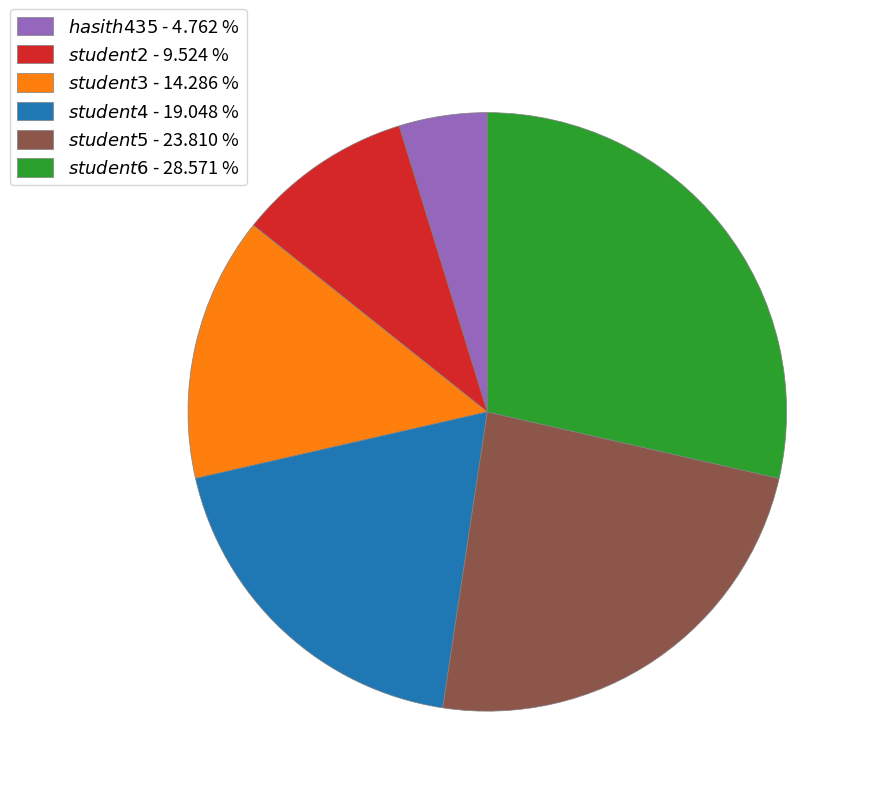

Does any single category account for the majority?

No